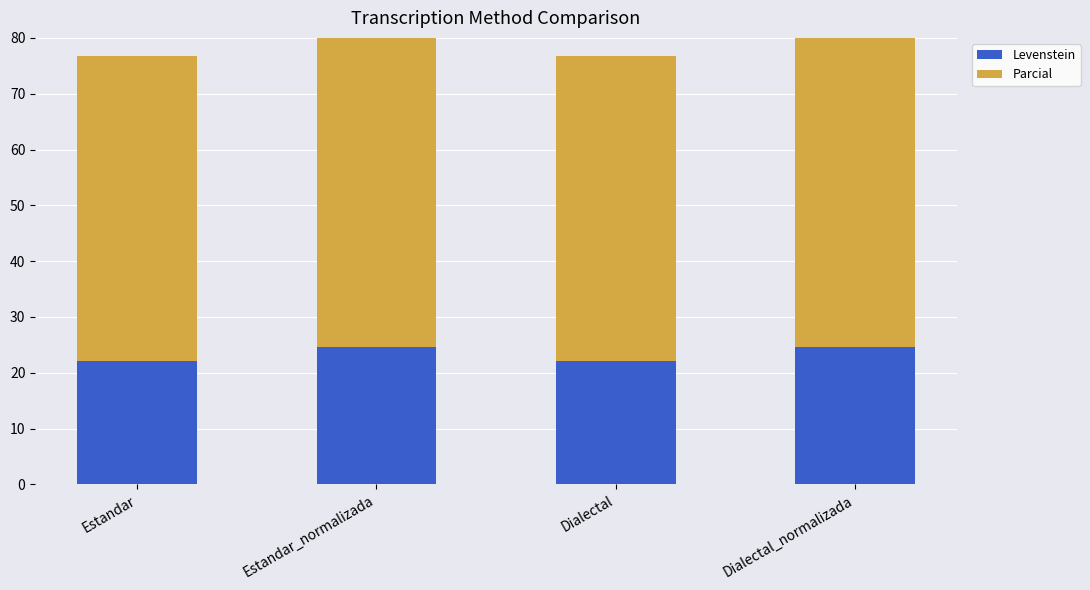

The Levenstein series shows 31.2 at Estandar. True or false?

False